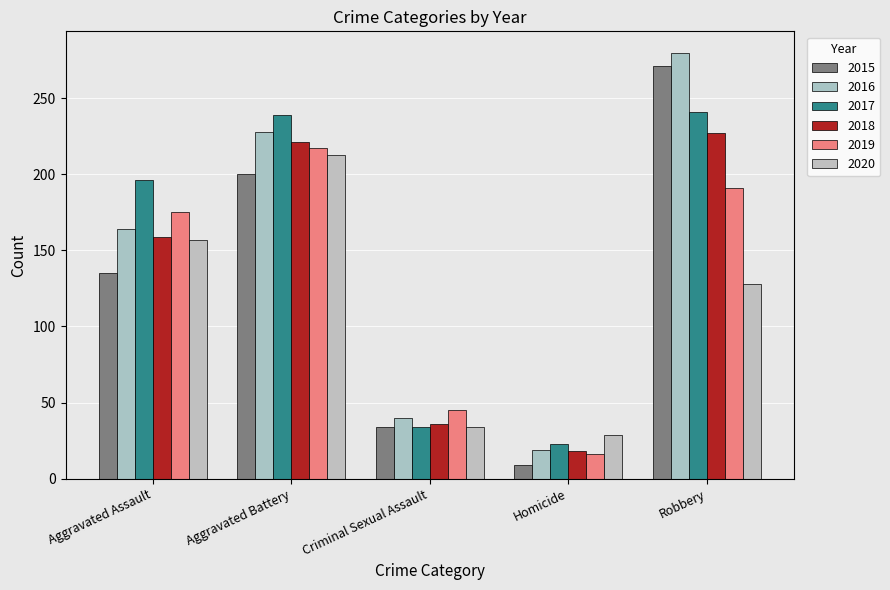

Between Aggravated Battery and Aggravated Assault, which is larger?

Aggravated Battery